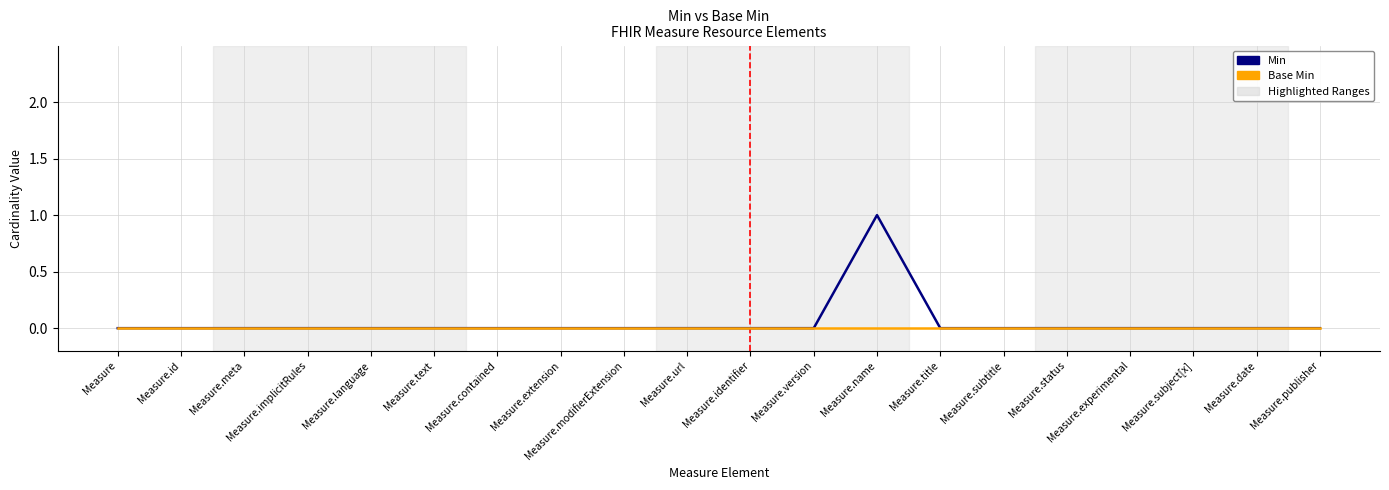

Does the chart display data point markers on the line(s)?

No